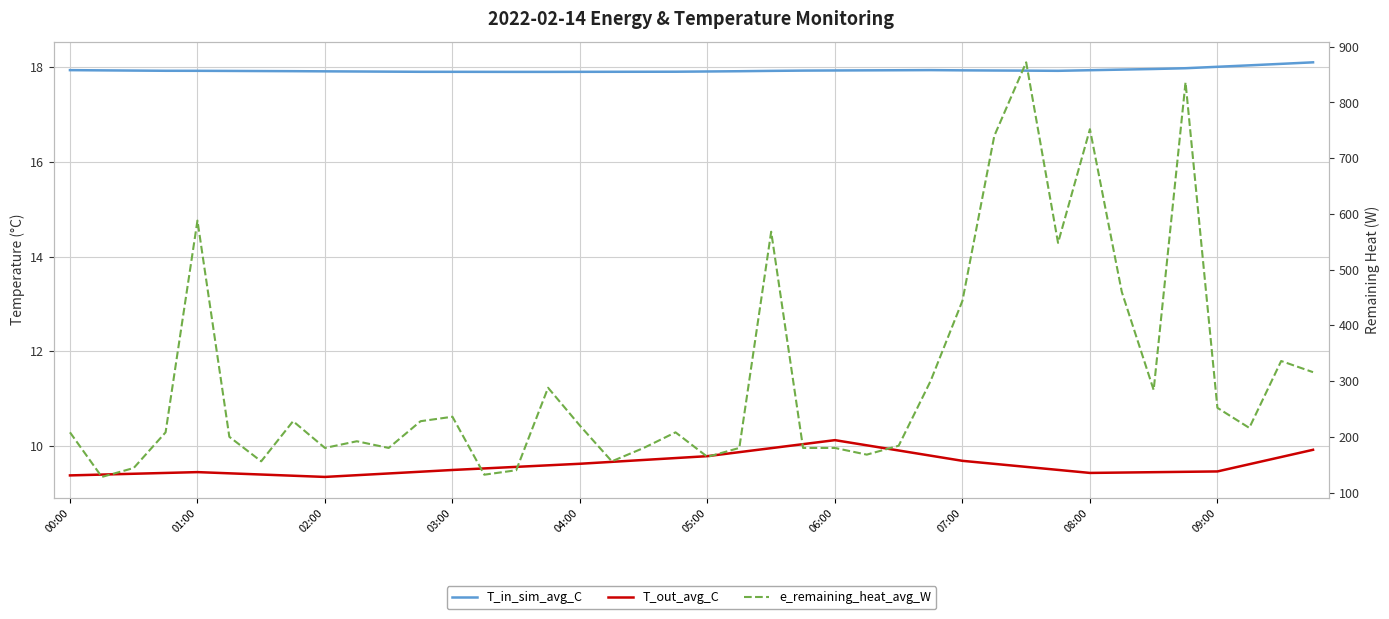

Which series has the largest total across all categories?

e_remaining_heat_avg_W